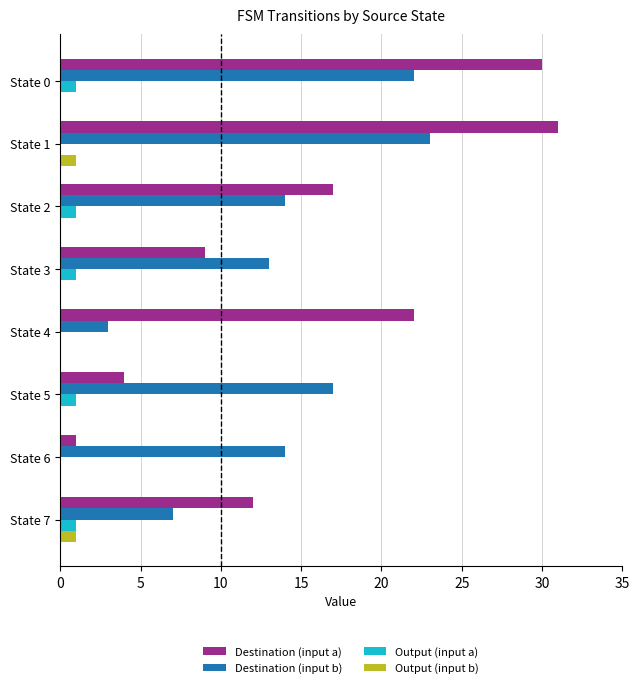

The Output (input b) series shows 1 at State 7. True or false?

True